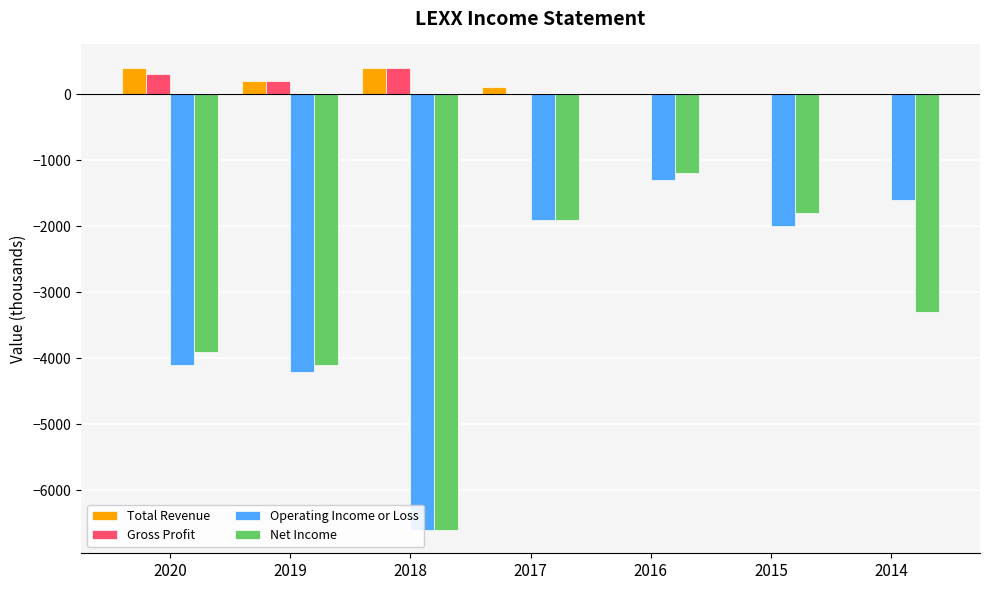

How many bars are there in each group?

4